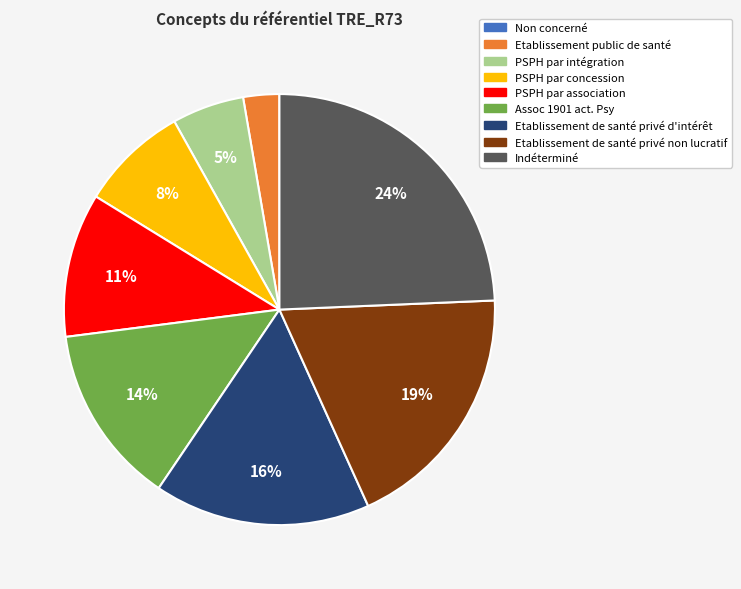

What is the largest slice in the pie chart?

Indéterminé